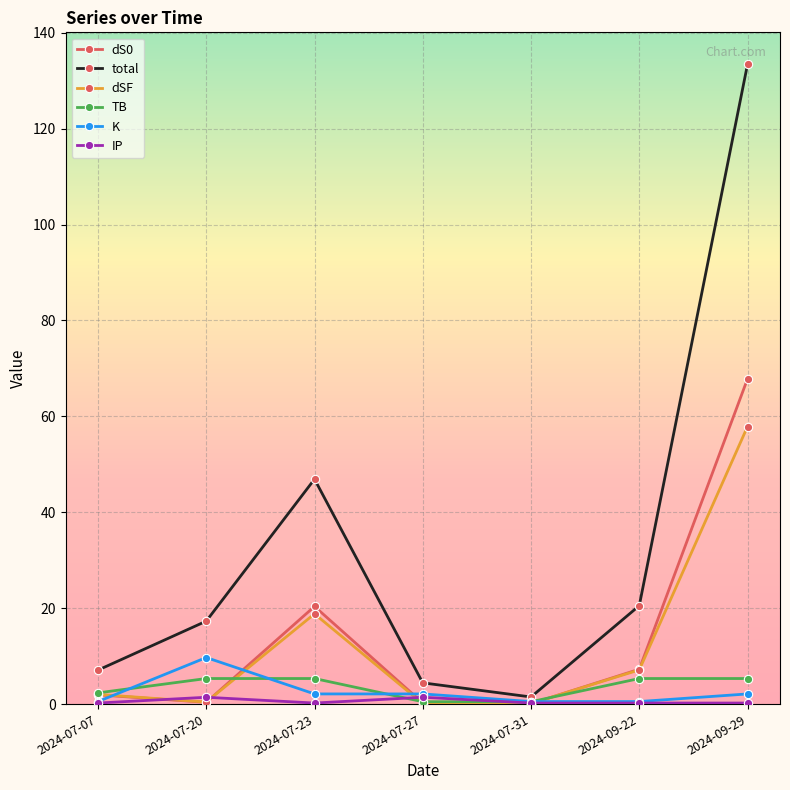

What is the label of the 3rd point from the right?

2024-07-31